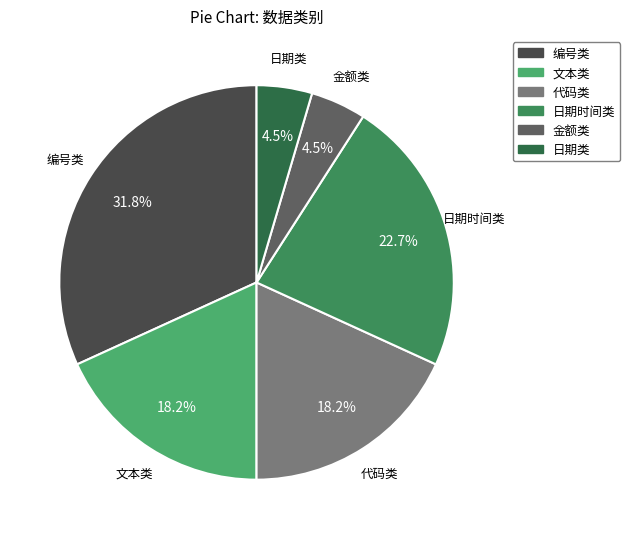

Which slice is the largest?

编号类